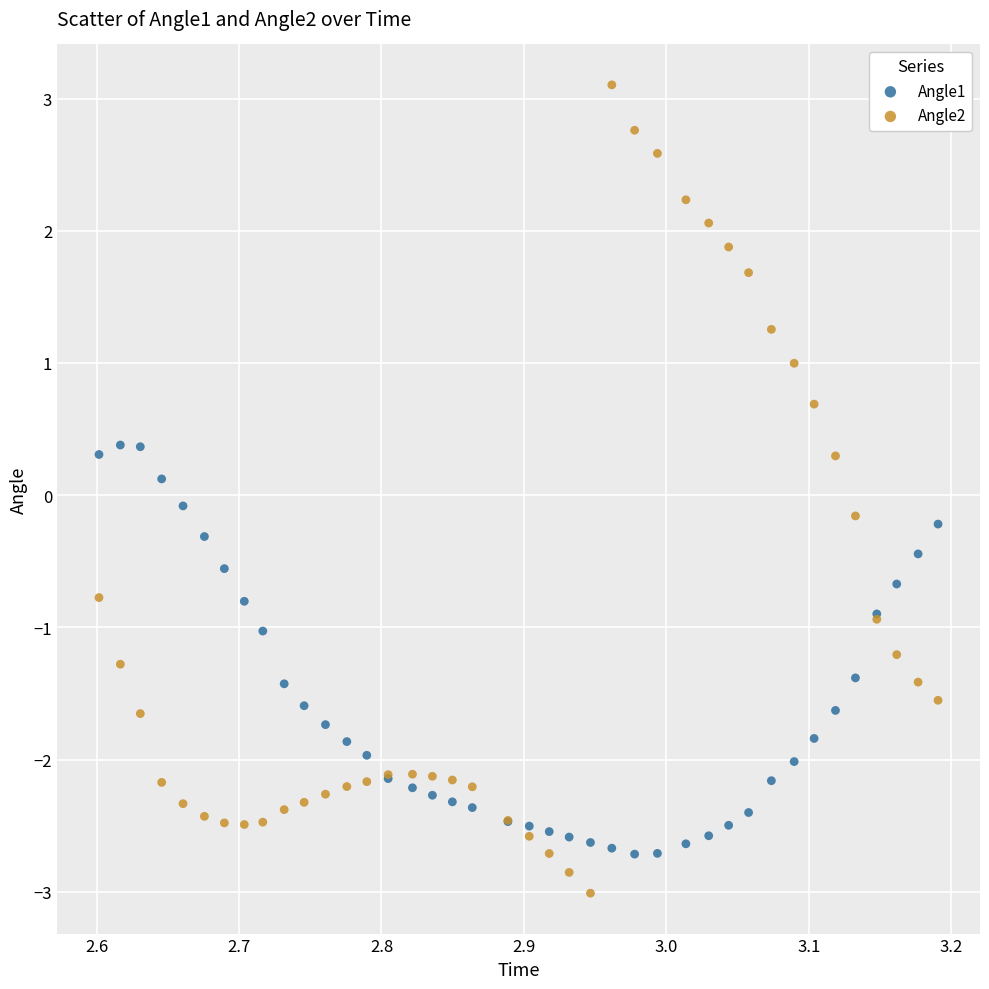

Which series reaches the maximum Y coordinate?

Angle2